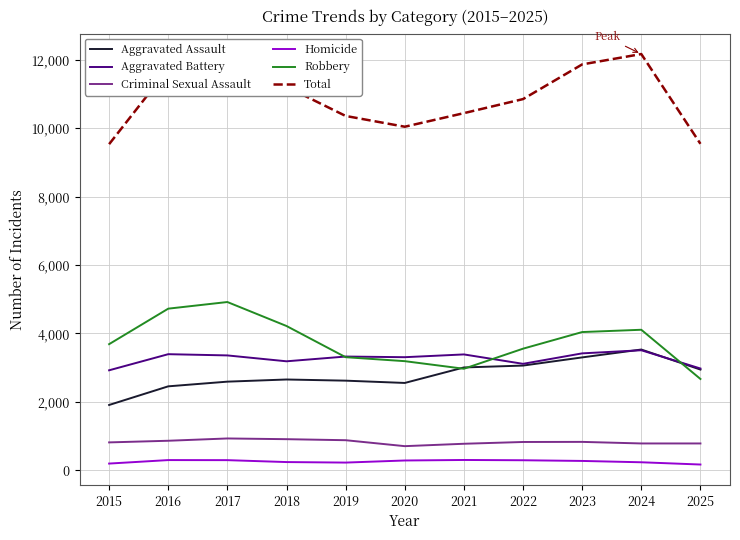

Which series changed the most between 2020 and 2022?

Total